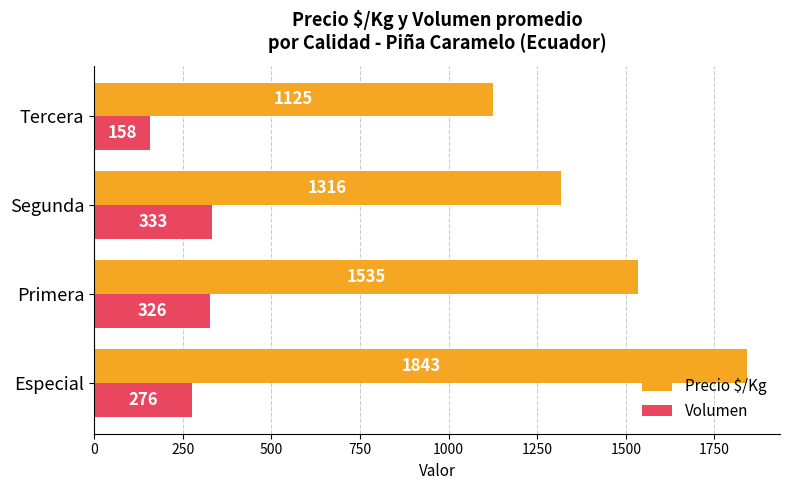

What is the difference between the highest and lowest values at Segunda?

983